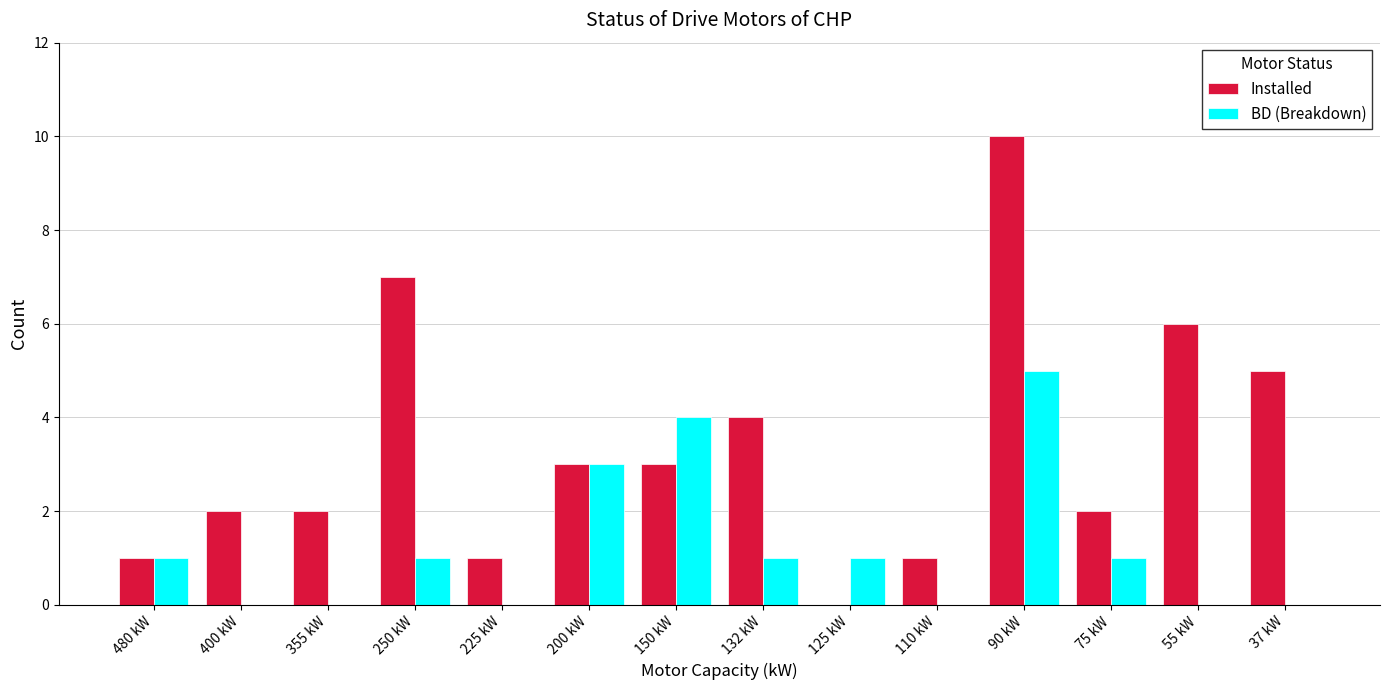

At which category is the sum across all series the highest?

90 kW